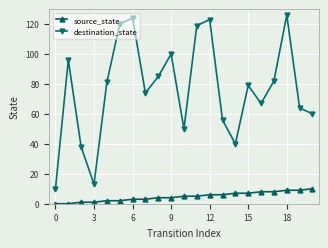

How many series are shown in this chart?

2